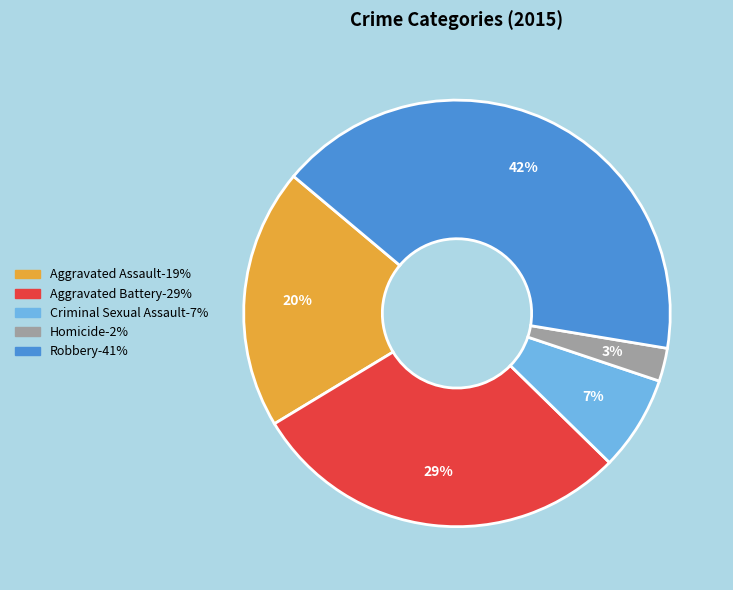

How many segments does this pie chart have?

5